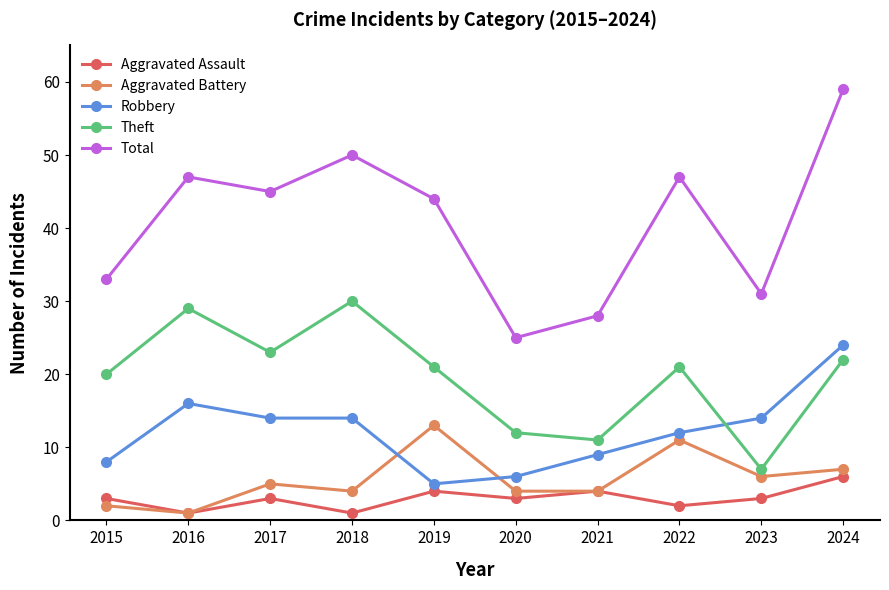

Reading left to right, transcribe all the data shown in this chart.

Aggravated Assault: 2015=3	2016=1	2017=3	2018=1	2019=4	2020=3	2021=4	2022=2	2023=3	2024=6
Aggravated Battery: 2015=2	2016=1	2017=5	2018=4	2019=13	2020=4	2021=4	2022=11	2023=6	2024=7
Robbery: 2015=8	2016=16	2017=14	2018=14	2019=5	2020=6	2021=9	2022=12	2023=14	2024=24
Theft: 2015=20	2016=29	2017=23	2018=30	2019=21	2020=12	2021=11	2022=21	2023=7	2024=22
Total: 2015=33	2016=47	2017=45	2018=50	2019=44	2020=25	2021=28	2022=47	2023=31	2024=59